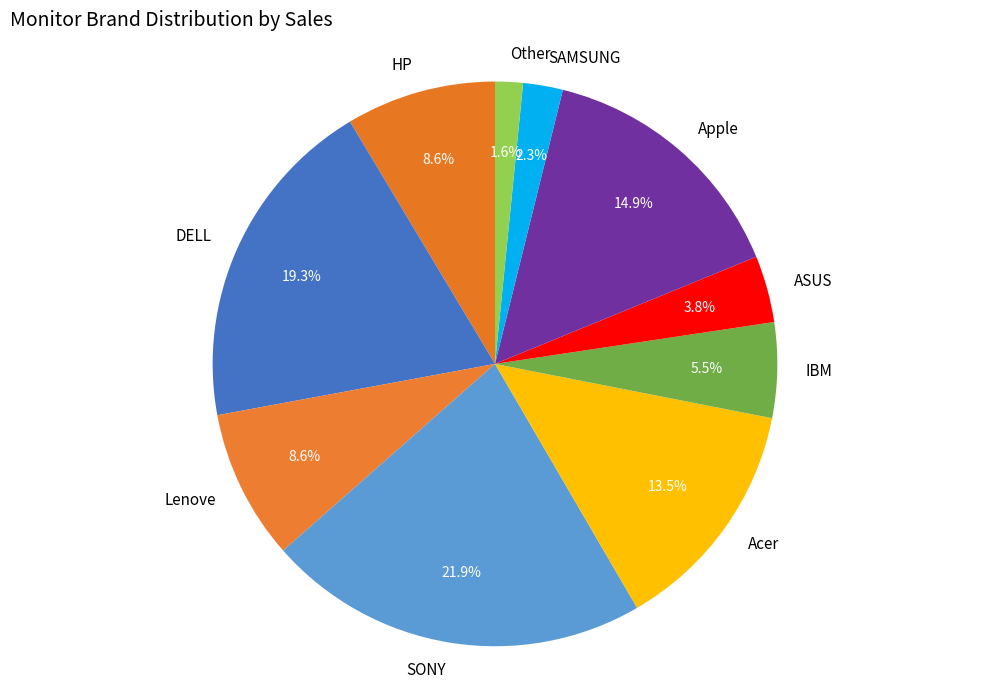

How many segments does this pie chart have?

10